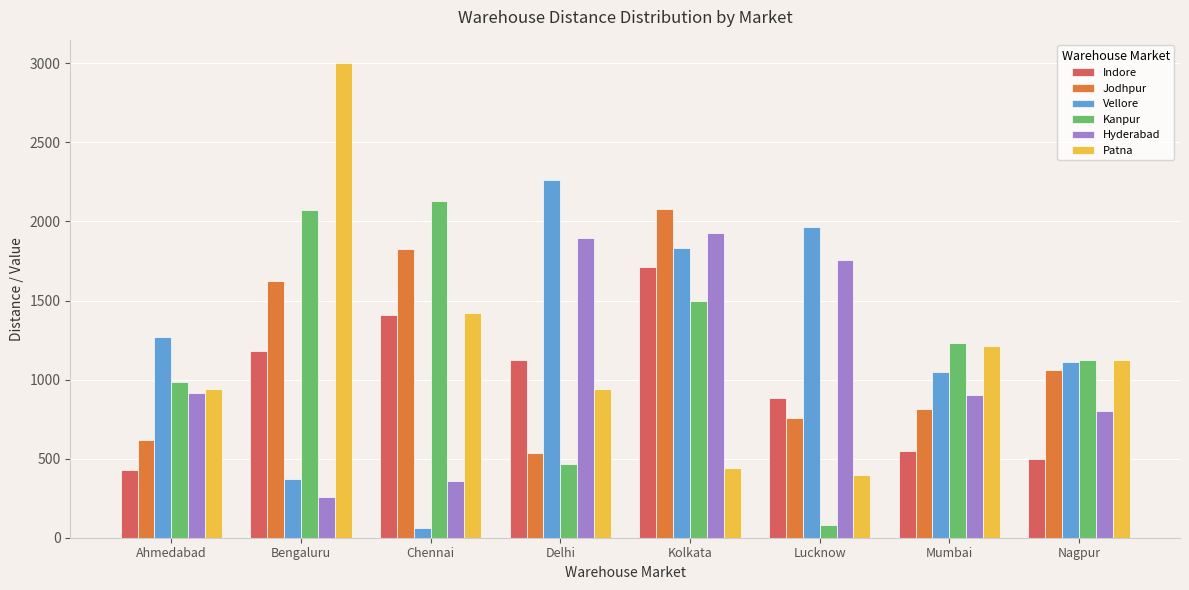

List the labels in order of Jodhpur value, largest first.

Kolkata, Chennai, Bengaluru, Nagpur, Mumbai, Lucknow, Ahmedabad, Delhi